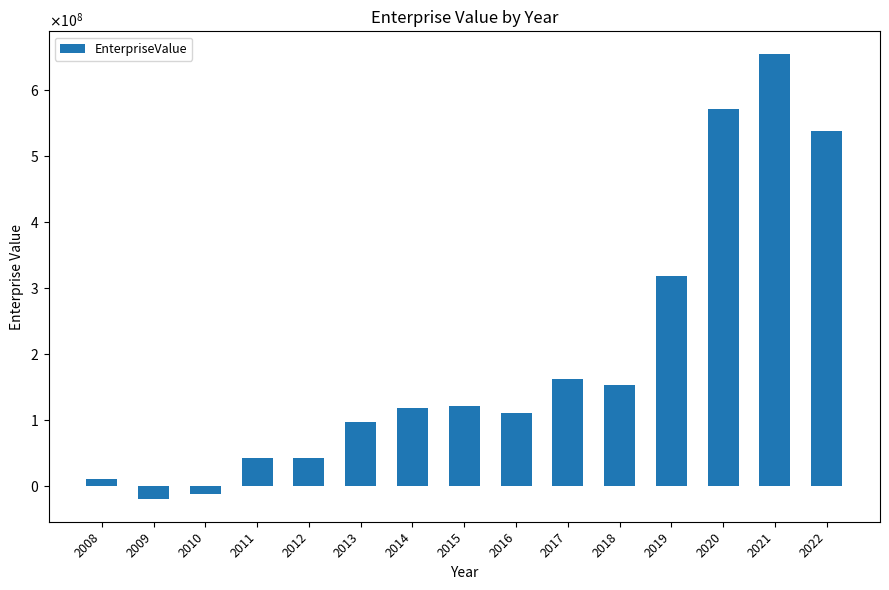

True or false: the data shows -20544429.4 at 2010.

False